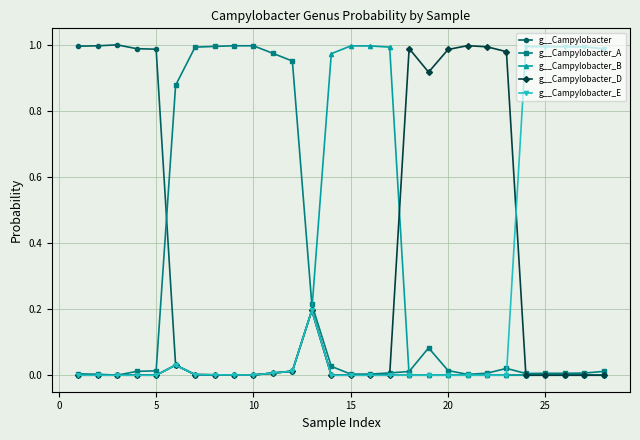

True or false: g__Campylobacter_D has more than 0 points higher than both neighbors.

True